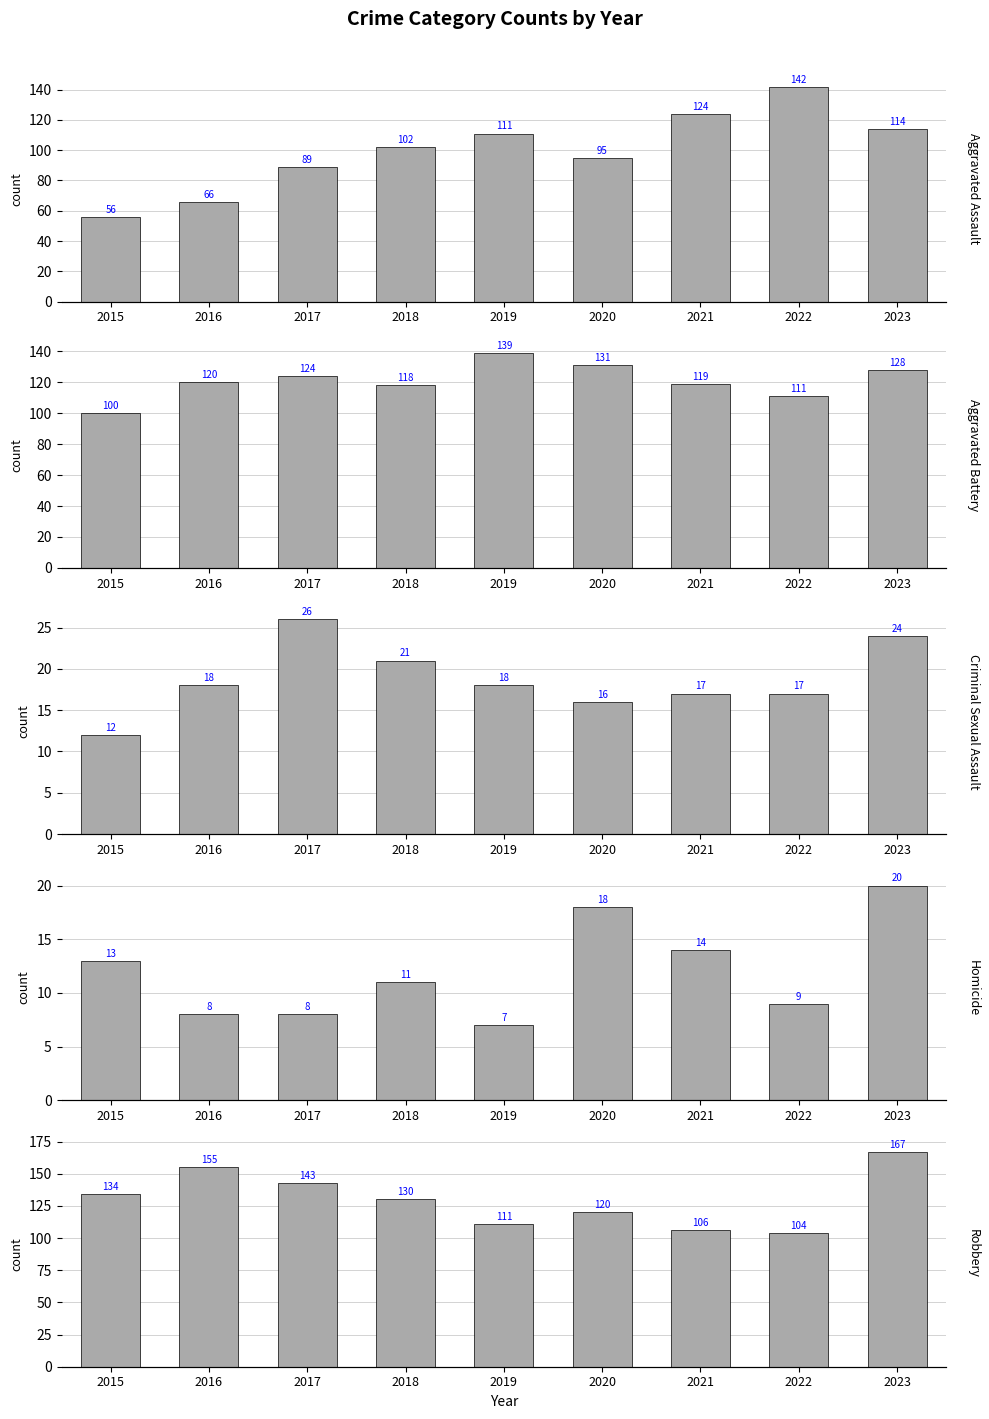

What is the approximate value of Homicide at 2017, to the nearest 5?

10